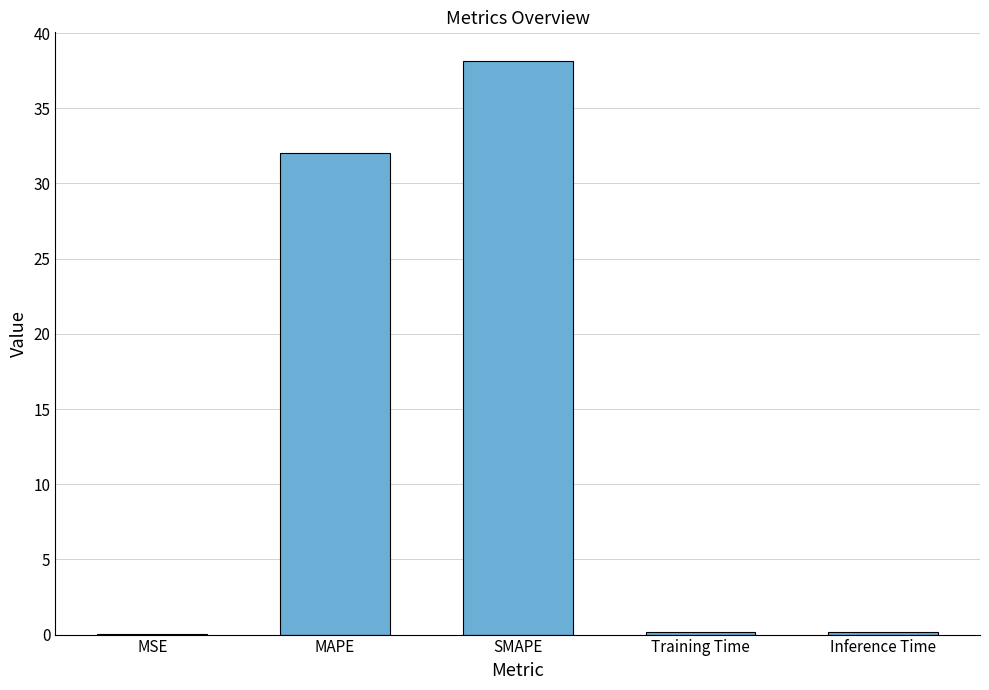

Read the value at SMAPE.

38.1